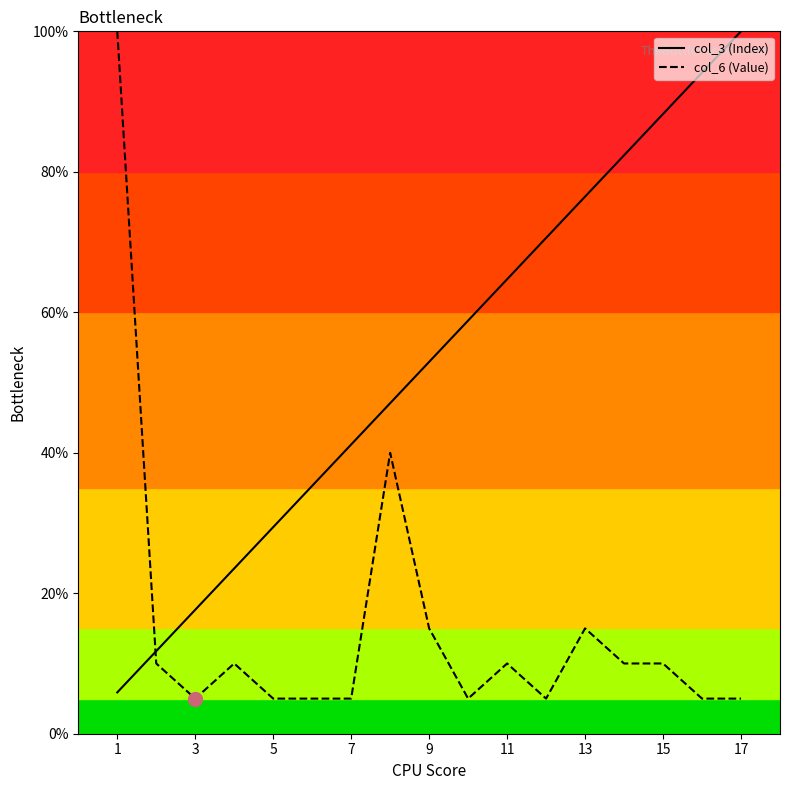

True or false: col_3 (Index) and col_6 (Value) intersect in this chart.

True